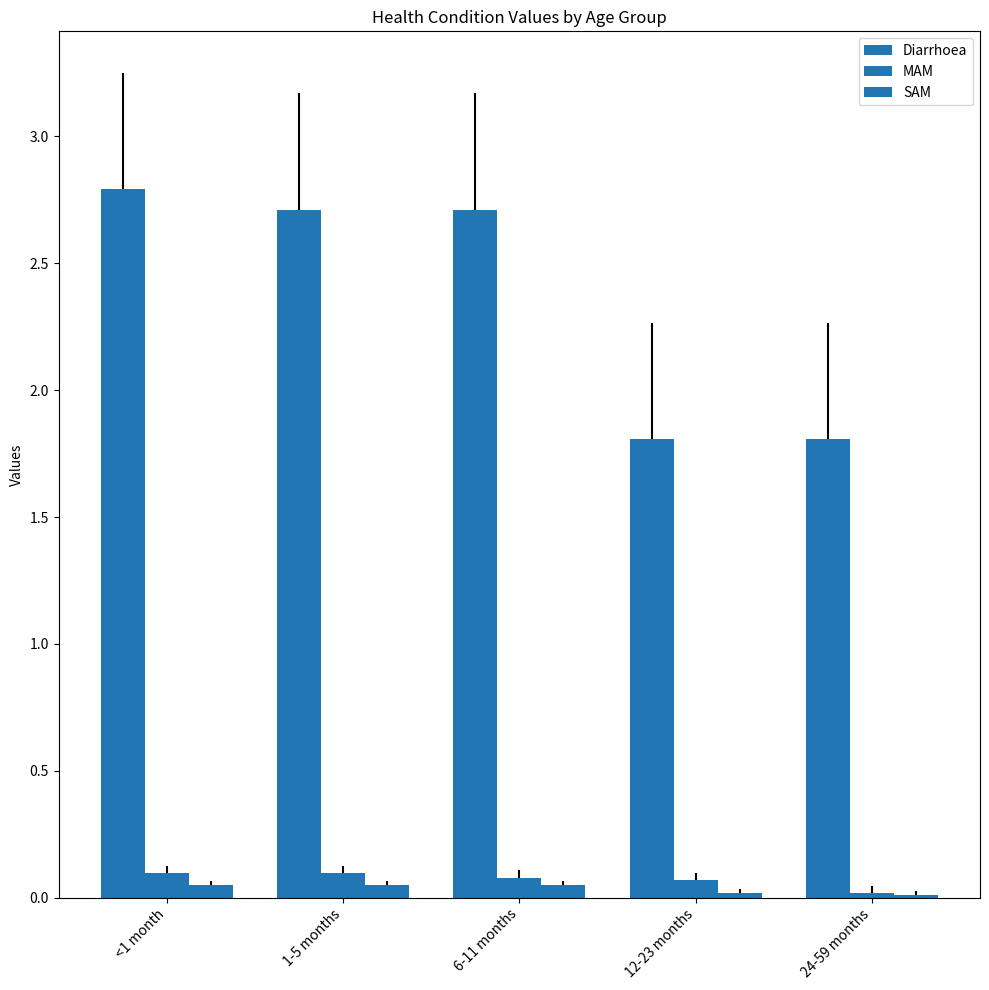

Reading left to right, what are all the values shown in this chart?

Diarrhoea: 2.8	2.7	2.7	1.8	1.8
MAM: 0.1	0.1	0.1	0.1	0.0
SAM: 0.0	0.0	0.0	0.0	0.0